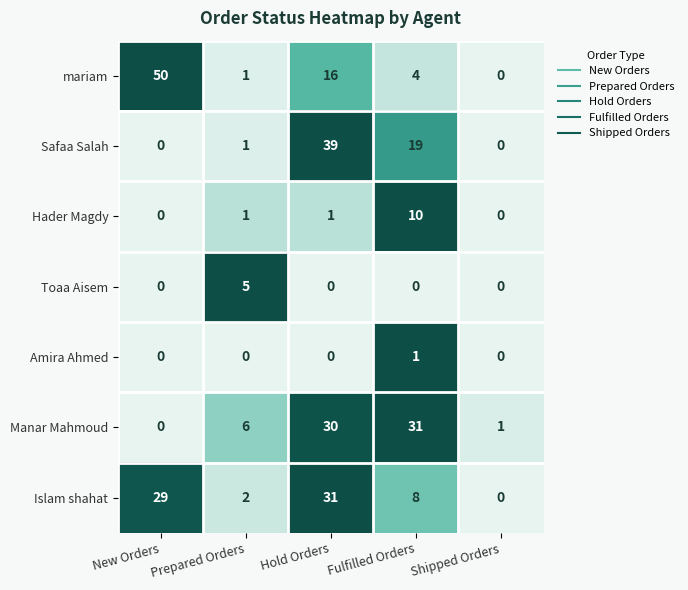

At which label does mariam reach its peak?

New Orders